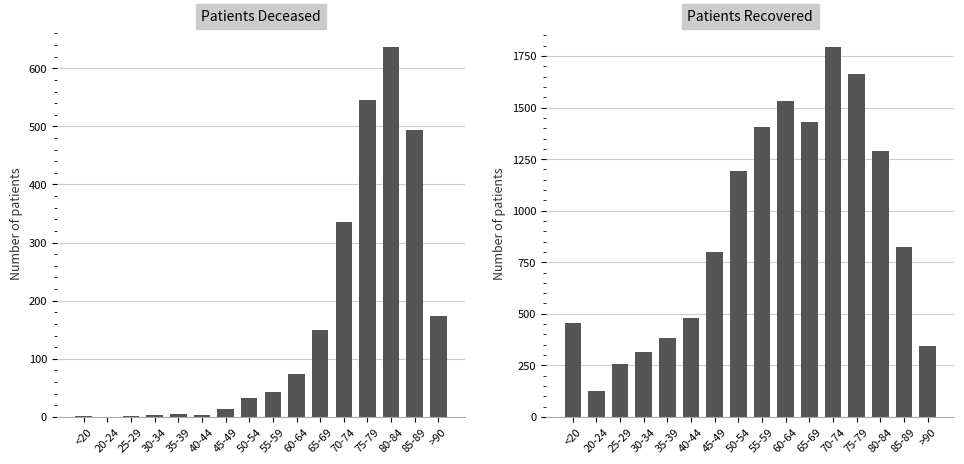

What is the sum of the patients_deceased values at 20-24 and 45-49?

14